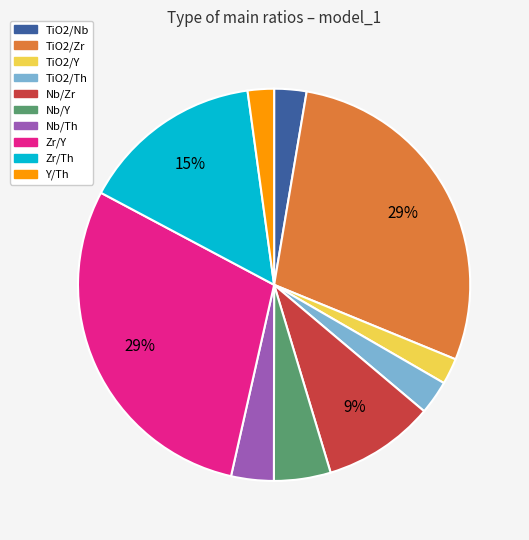

What percentage is the TiO2/Th slice, to the nearest percent?

3%